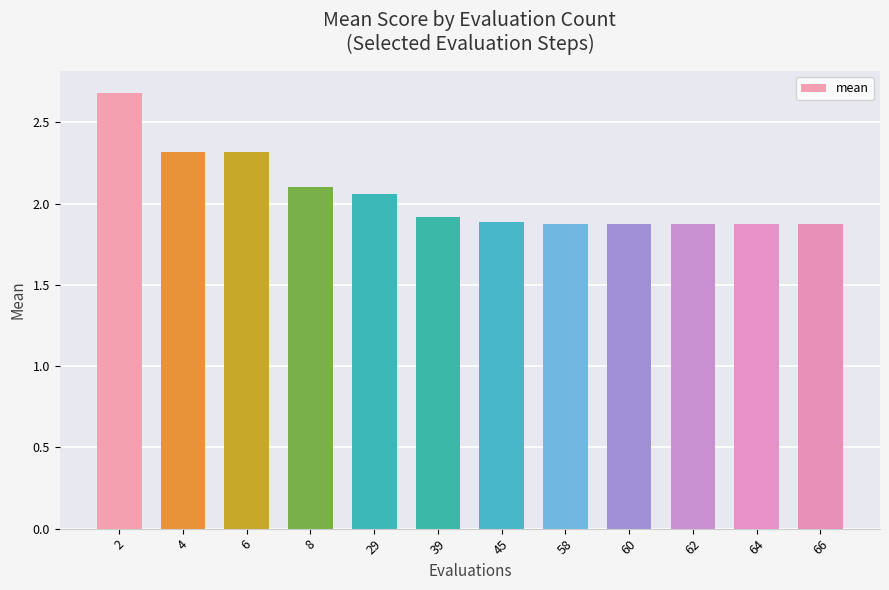

What is the value of the 2nd bar from the left?

2.3